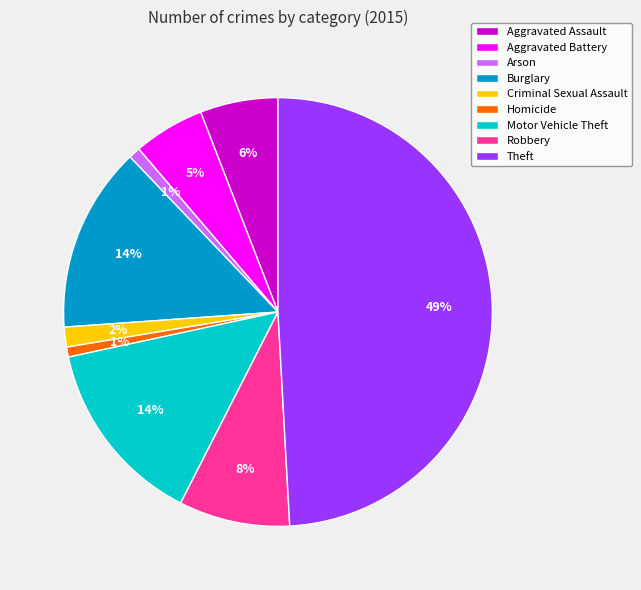

Which has a higher value, Motor Vehicle Theft or Aggravated Battery?

Motor Vehicle Theft